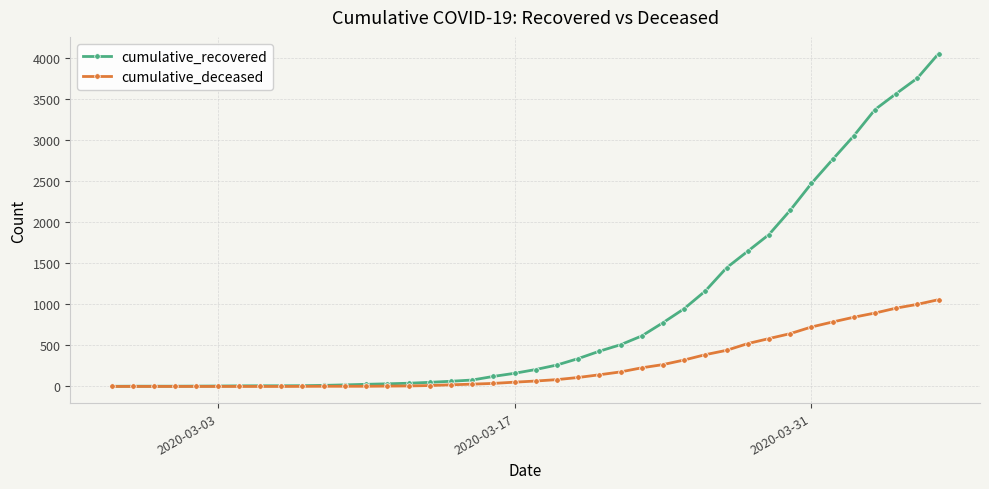

What is the difference between the second highest and second lowest values in the cumulative_recovered series?

3752